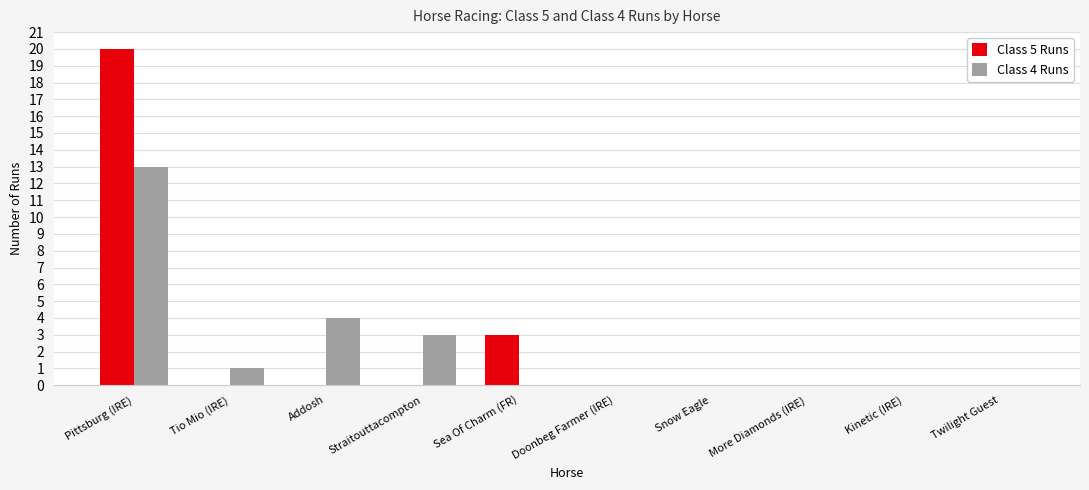

Count the number of data series in this chart.

2